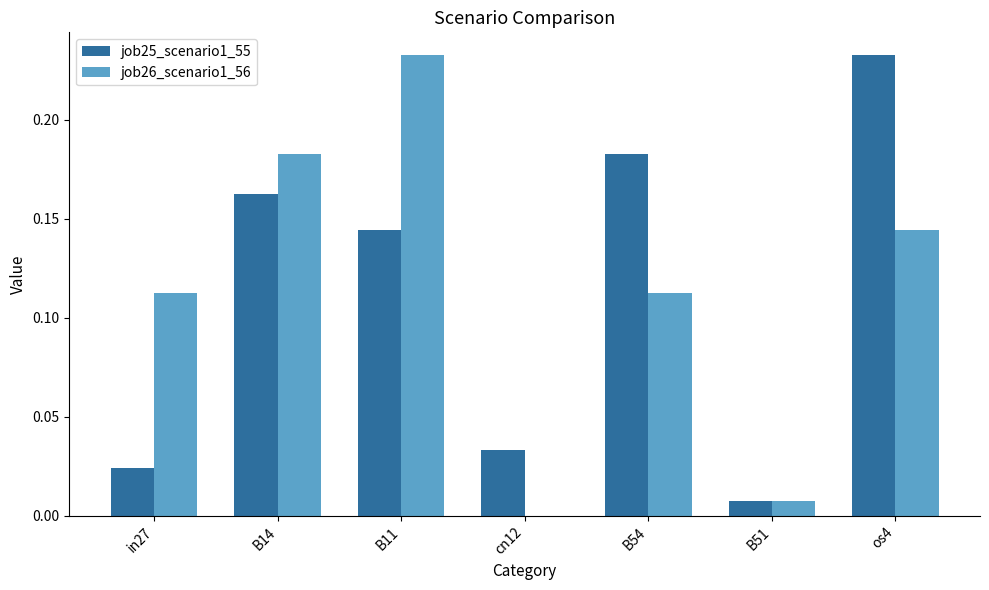

Are the bars grouped side by side (vs. stacked)?

Yes